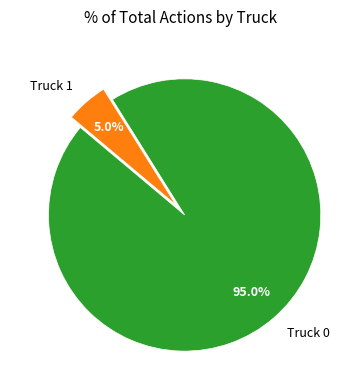

Count the number of slices in the pie.

2